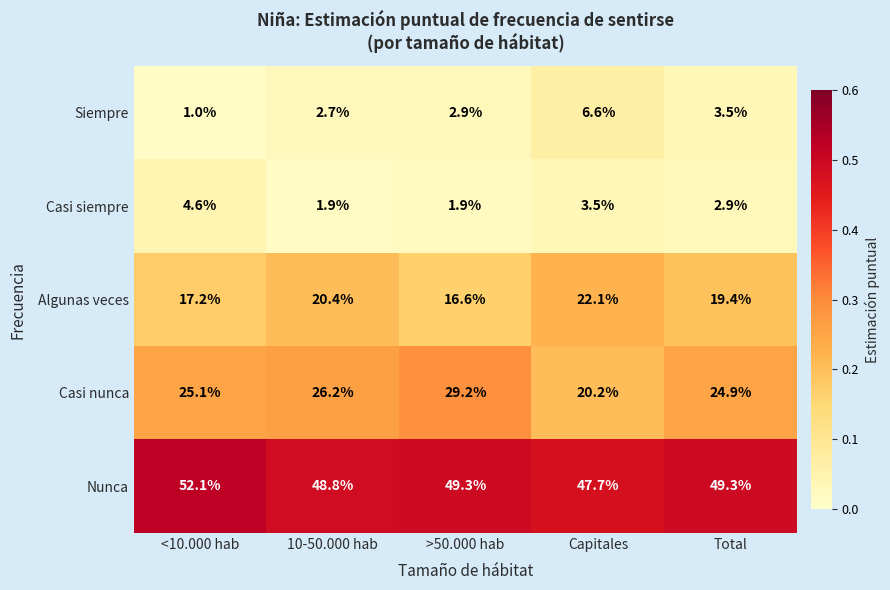

What is the greatest value displayed?

52.1